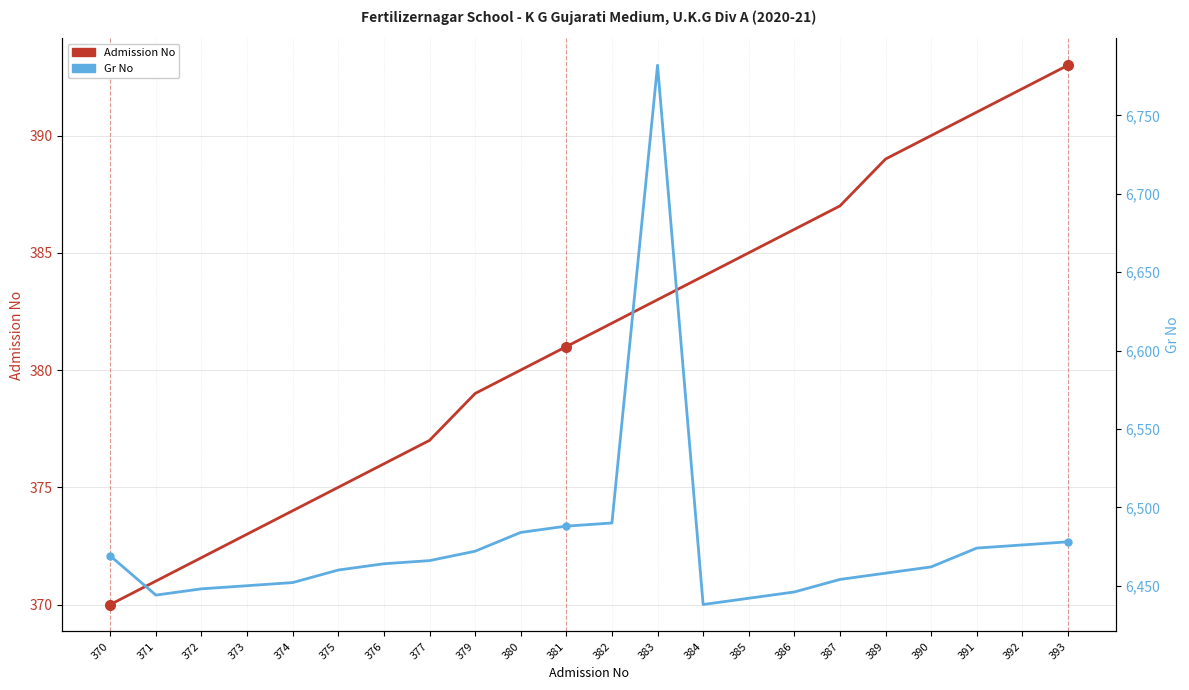

True or false: Gr No and Admission No intersect in this chart.

False